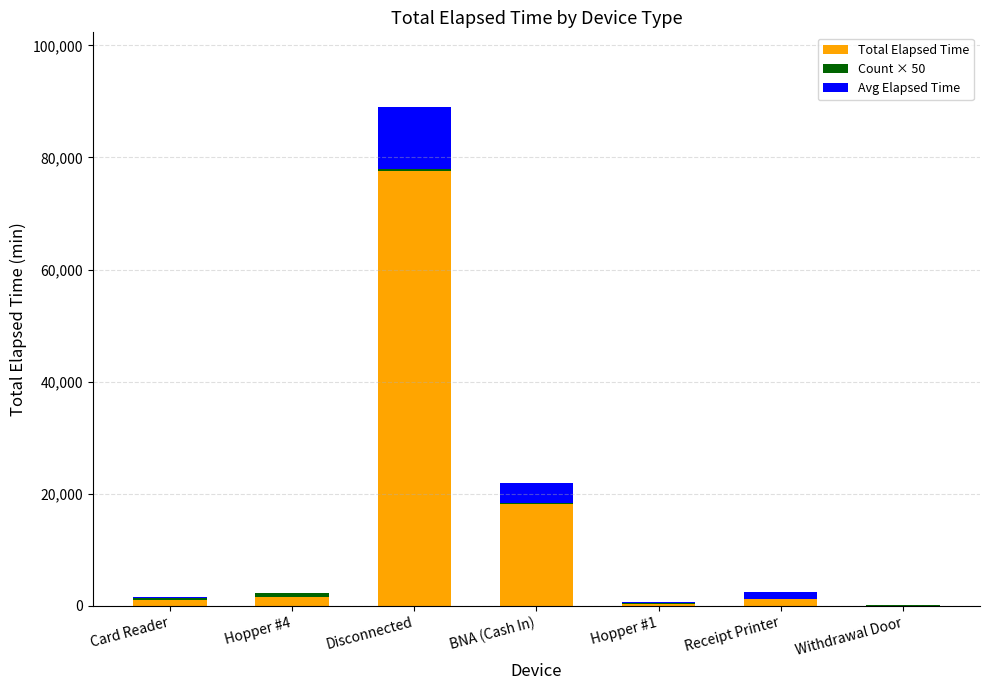

At which label does Total Elapsed Time first exceed 1255?

Hopper #4